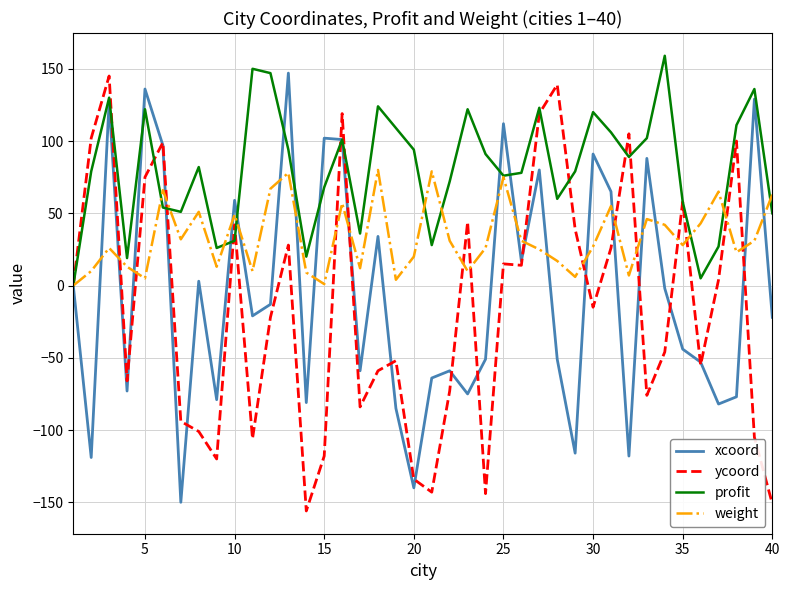

Which series has the largest total across all categories?

profit